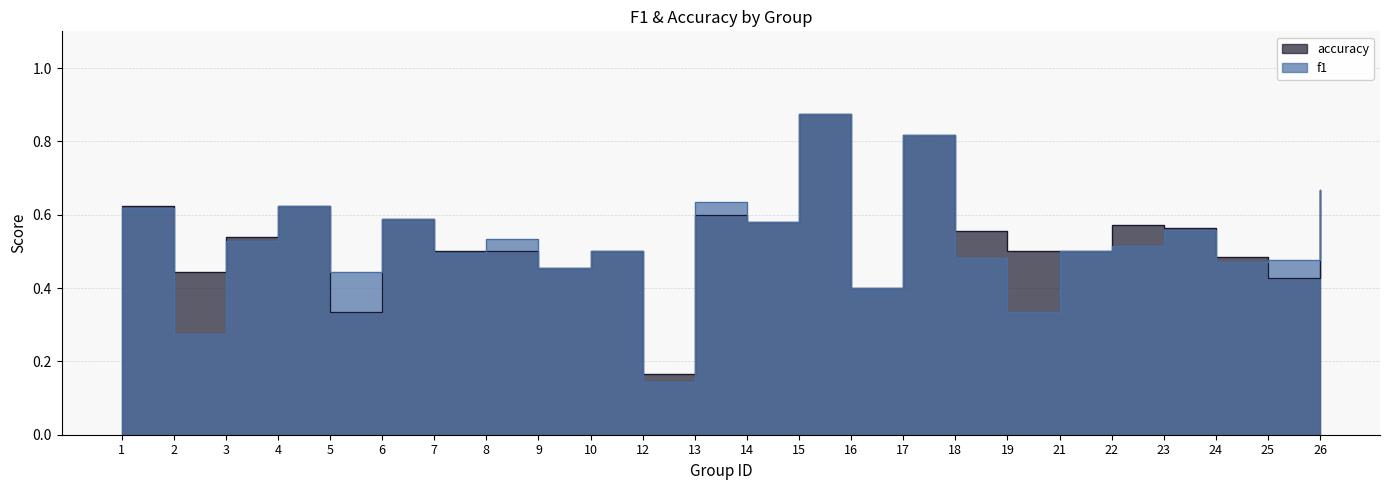

Read the accuracy value at 22.

0.6